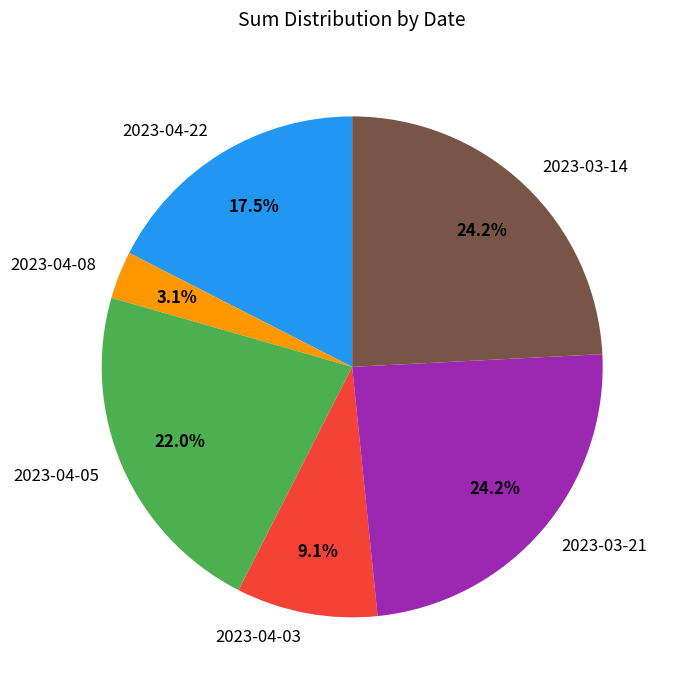

Between 2023-03-21 and 2023-04-05, which is larger?

2023-03-21